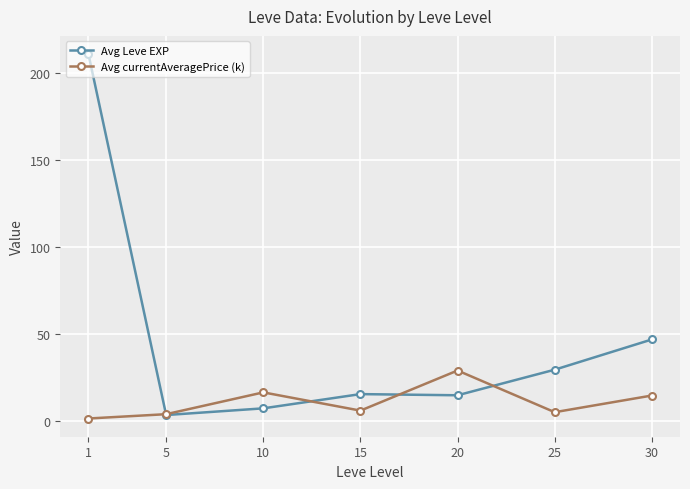

The Avg Leve EXP series shows 210.7 at 1. True or false?

True